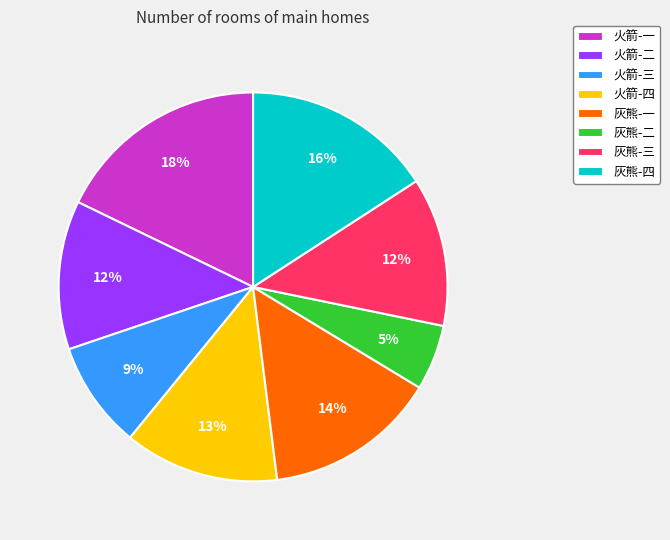

Which slice is the largest?

火箭-一